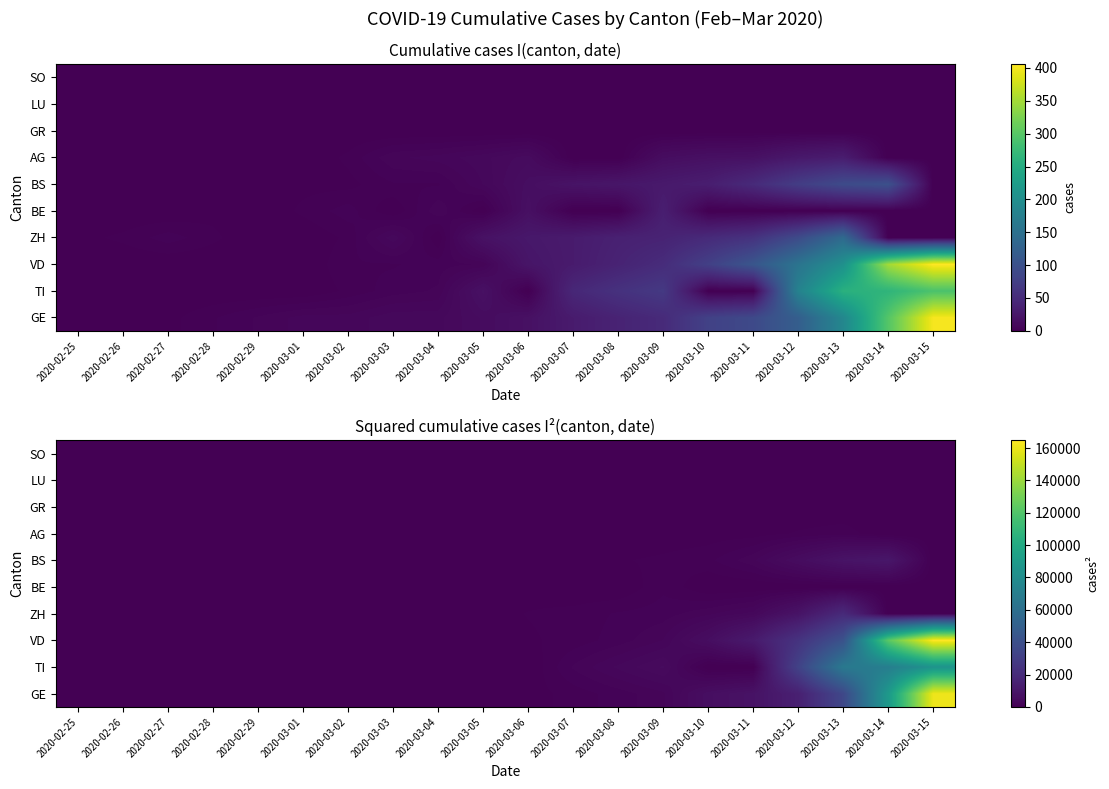

What is the approximate value of AG at 2020-02-28?

1